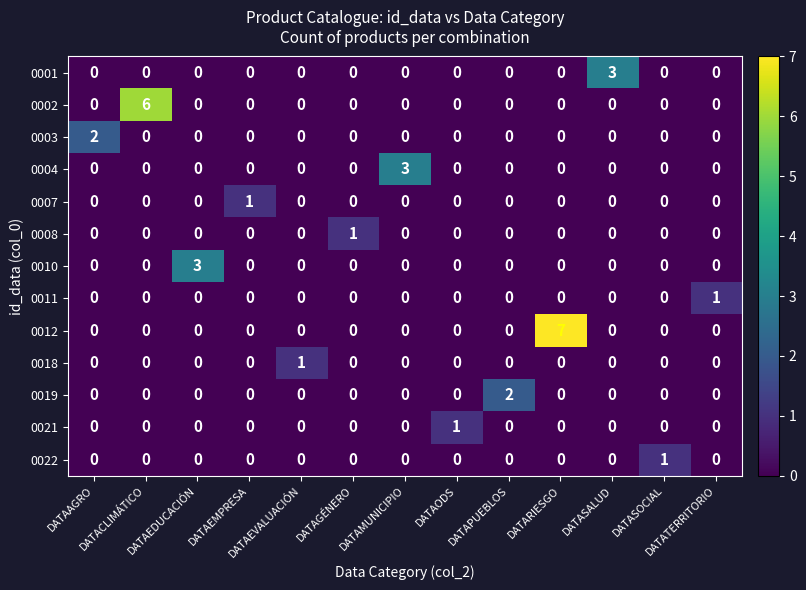

Which series has the largest total across all categories?

0012